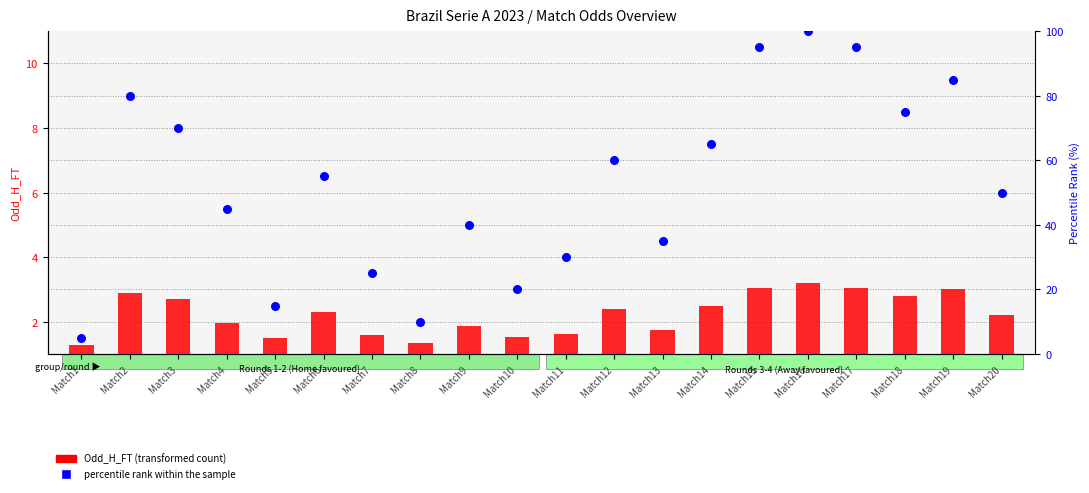

Which series reaches the minimum Y coordinate?

Odd_H_FT (transformed count)